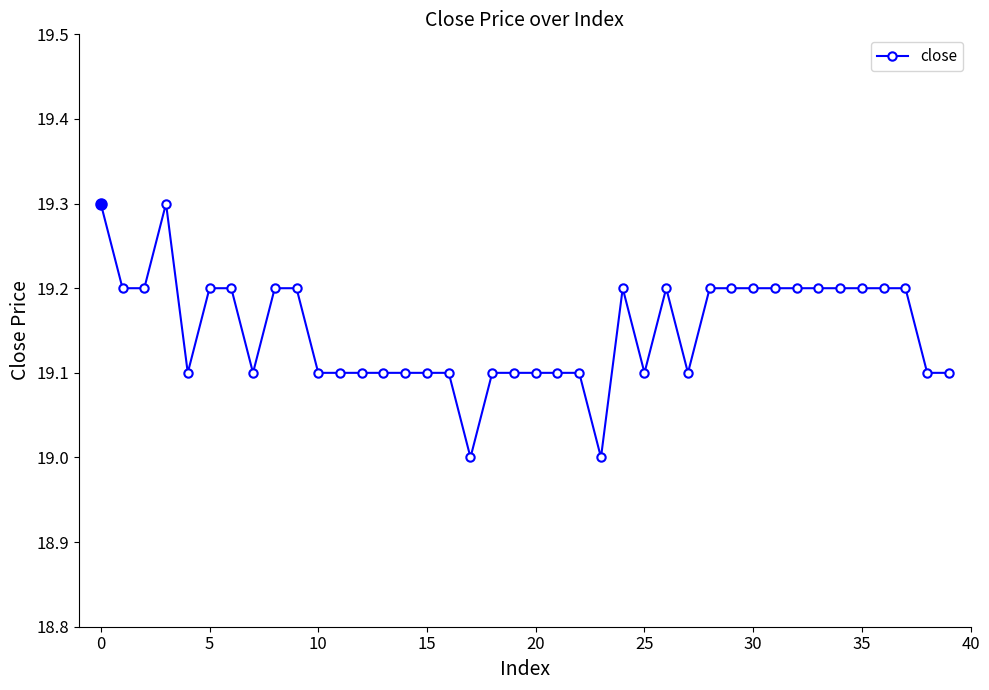

What is the difference between the maximum and second lowest values?

0.3